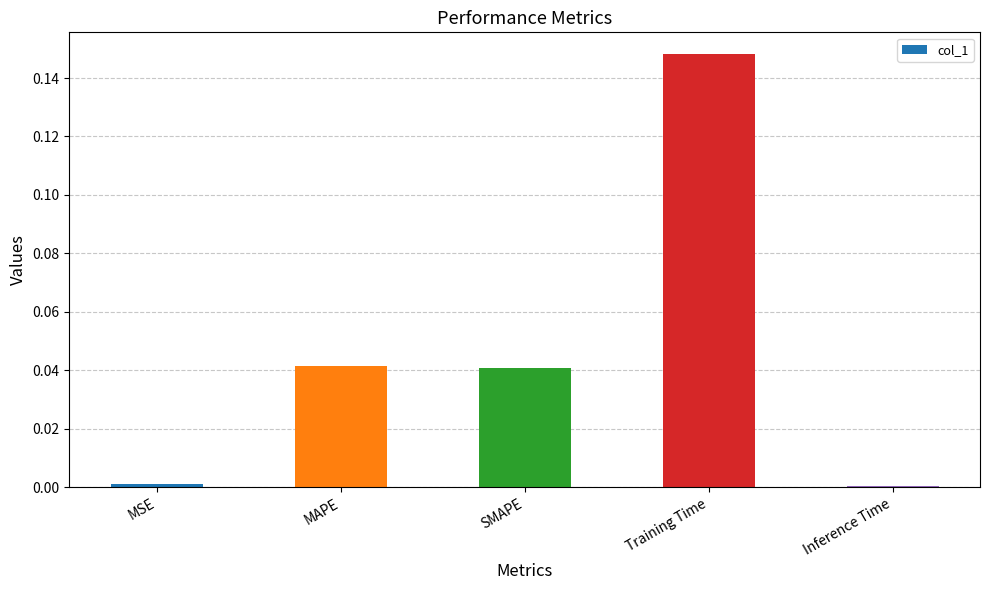

What position from the left is SMAPE?

3